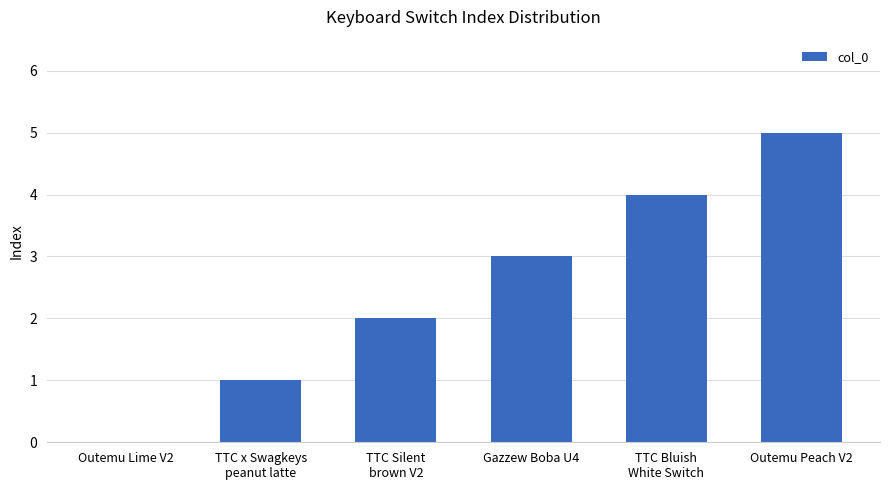

The chart shows a value of 0 at Outemu Lime V2. True or false?

True